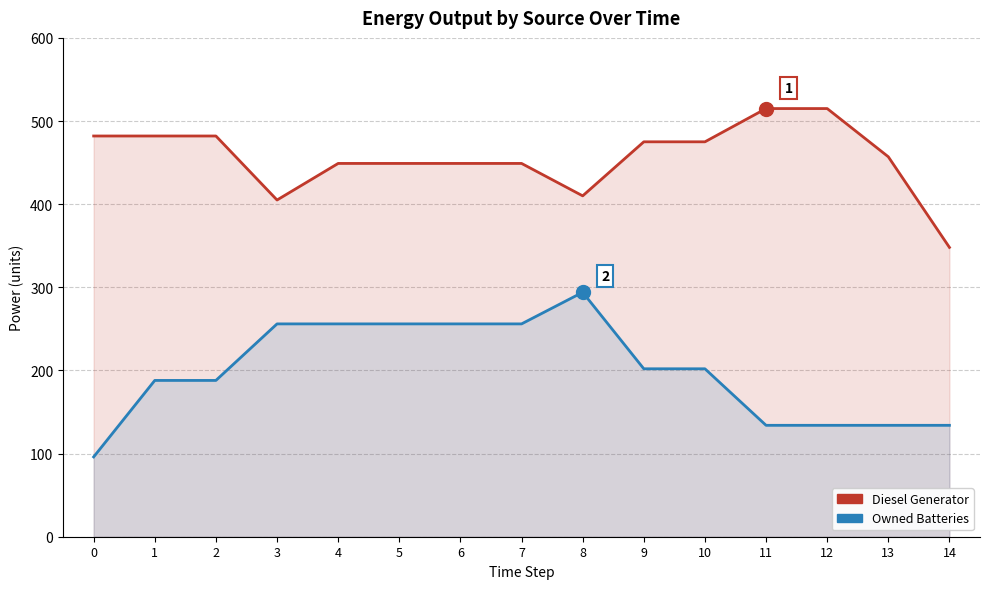

How many values in the Owned Batteries series exceed 202?

6